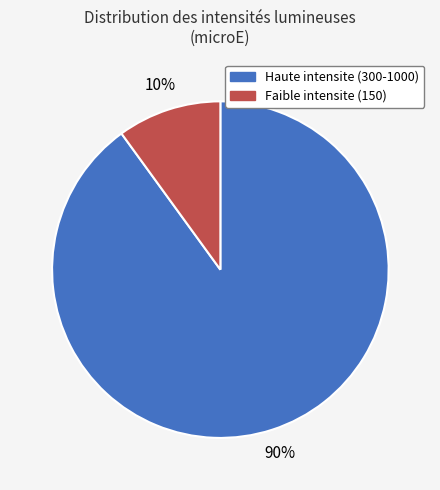

Does any single category account for the majority?

Yes